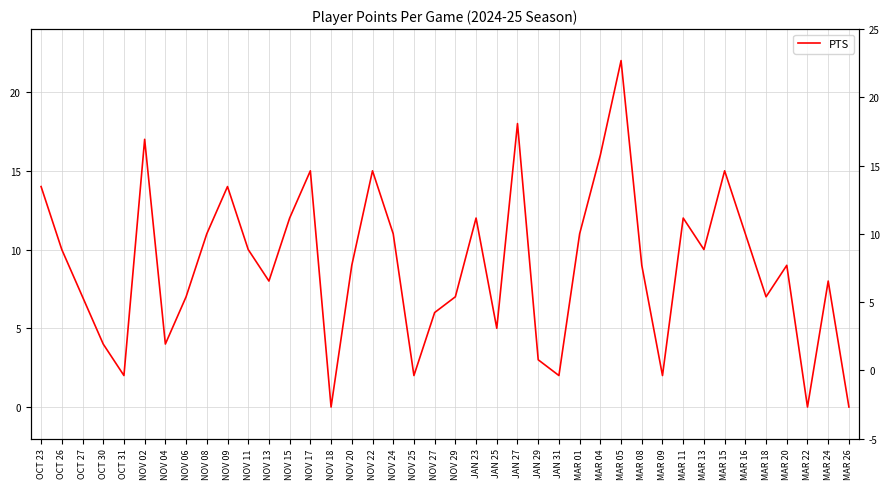

Which label corresponds to the smallest value in the chart?

NOV 18